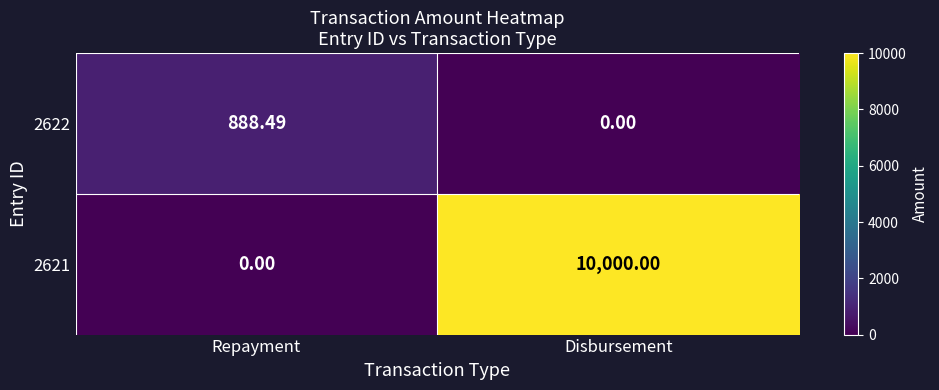

Rank the categories by 2621 value from lowest to highest.

Repayment, Disbursement